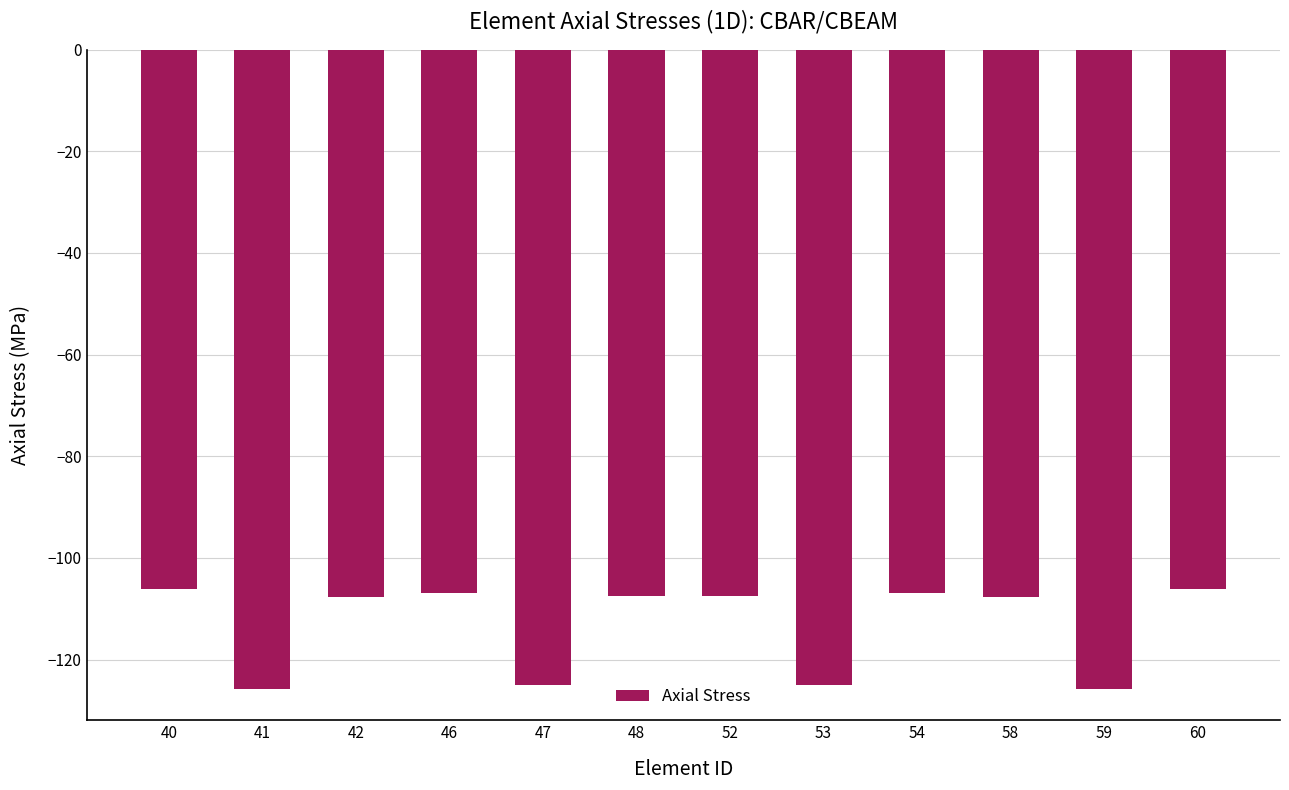

What is the sum of the values at 58 and 60?

-213.9